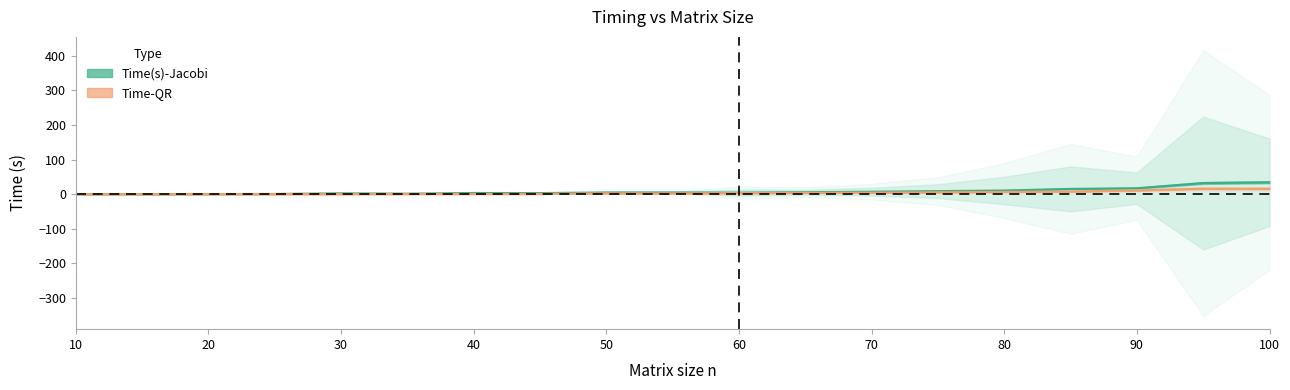

At which label does Time-QR first exceed 2?

50